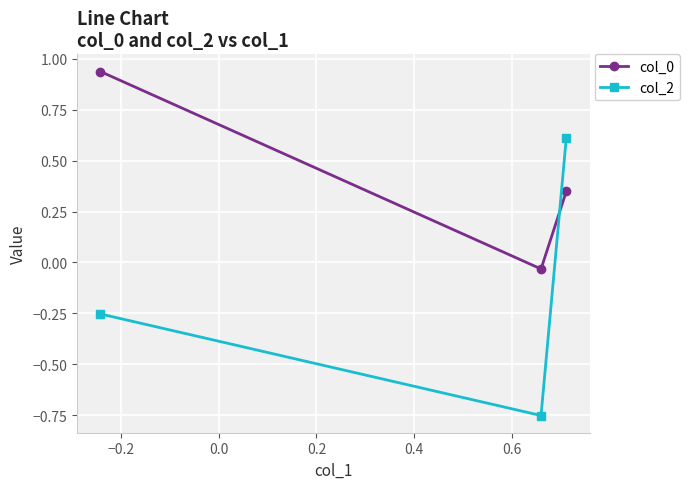

Which series has the largest range (max minus min)?

col_2